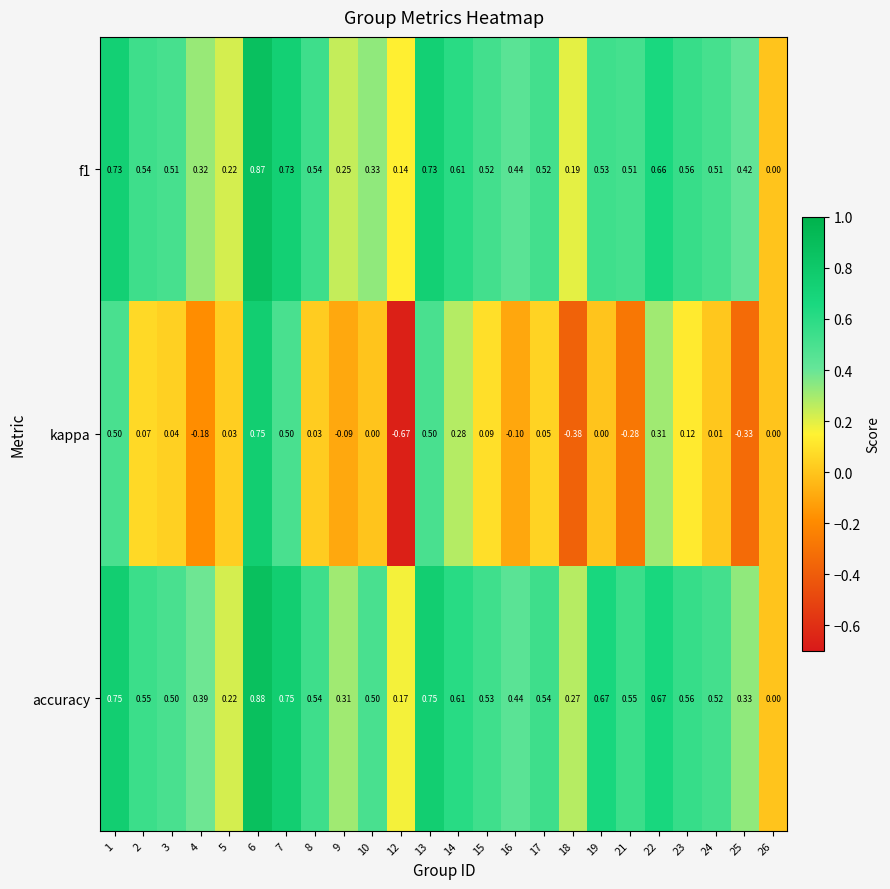

Which series has the widest spread of values?

kappa